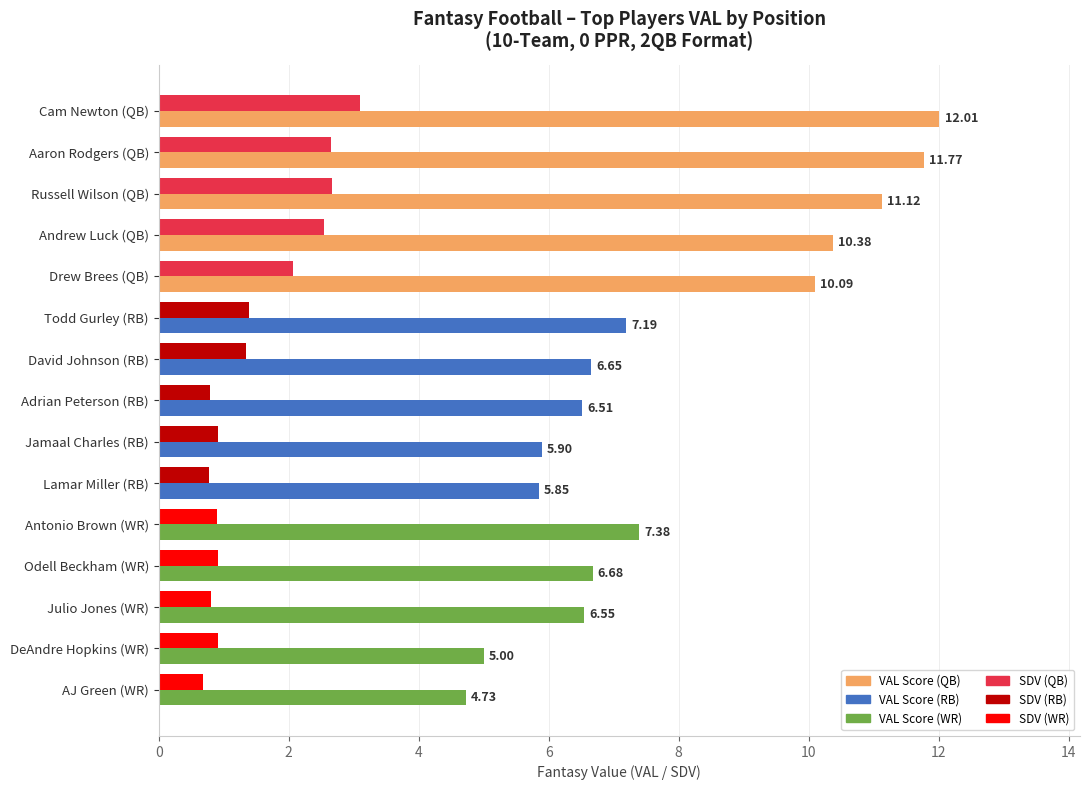

What is the total value across all series at David Johnson (RB)?

8.0